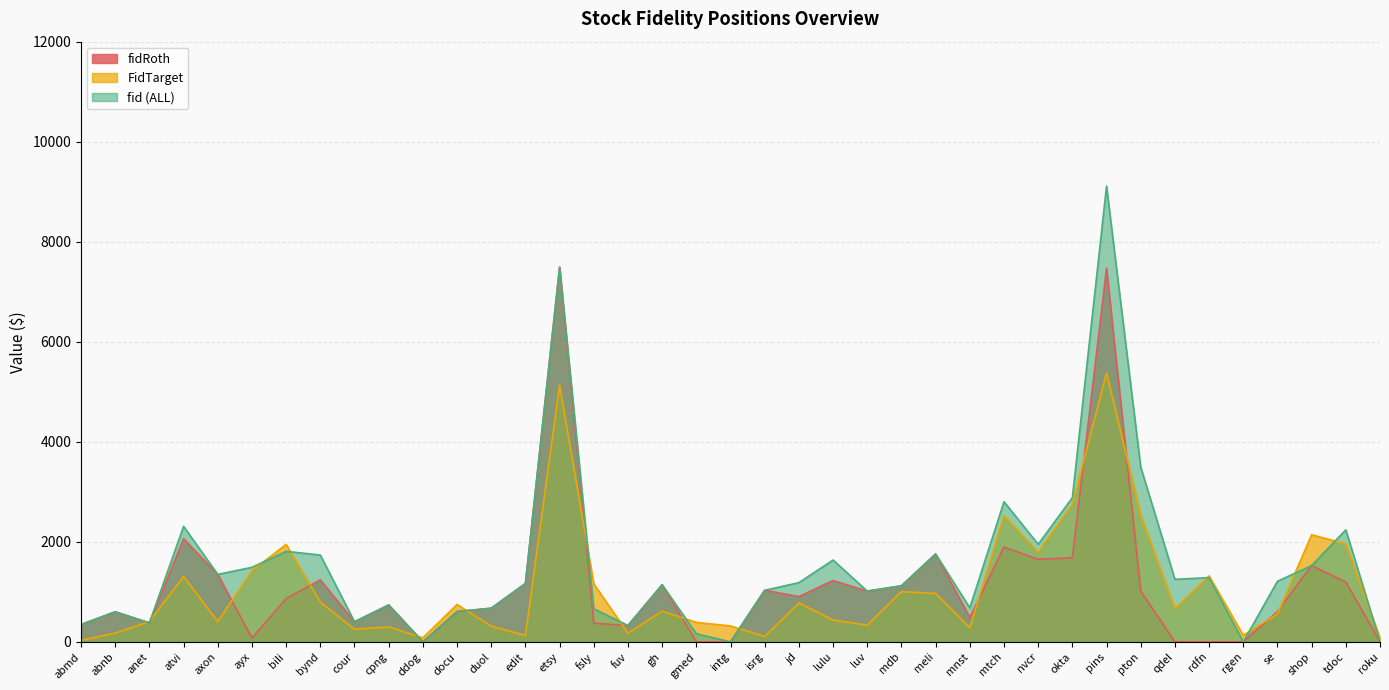

At which category does FidTarget reach its first local peak?

atvi